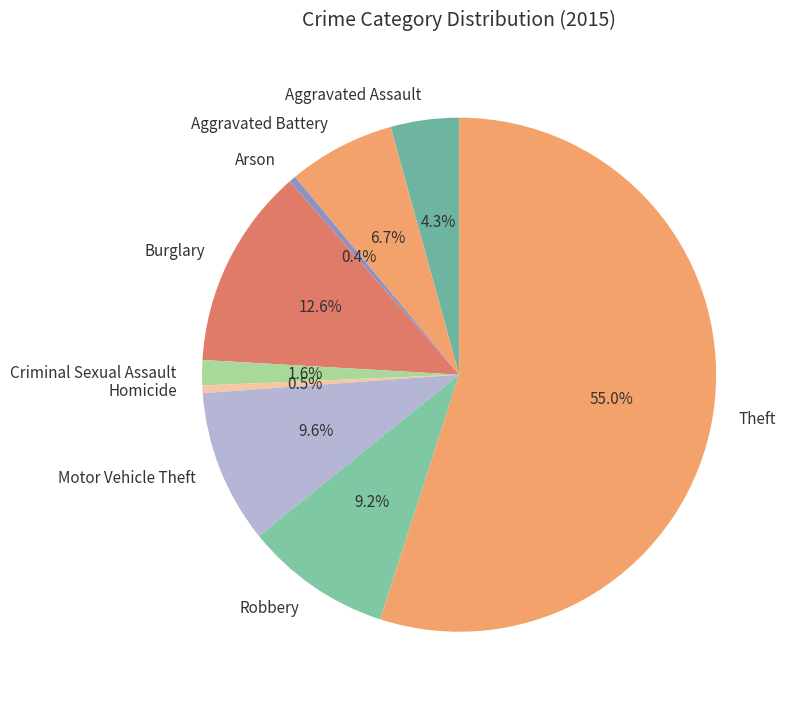

Is Robbery the majority of the pie?

No